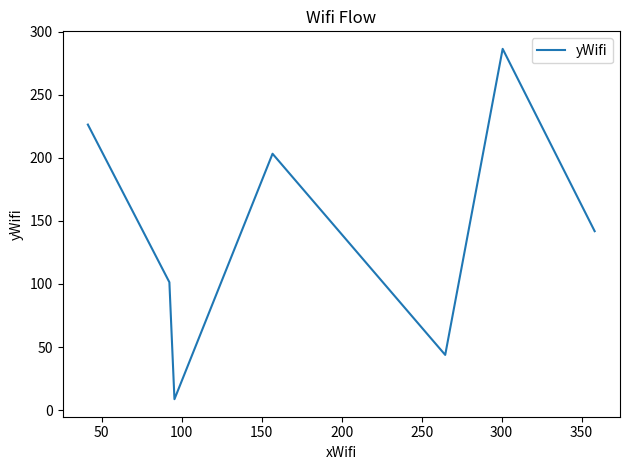

What is the difference between the maximum and minimum values?

277.7